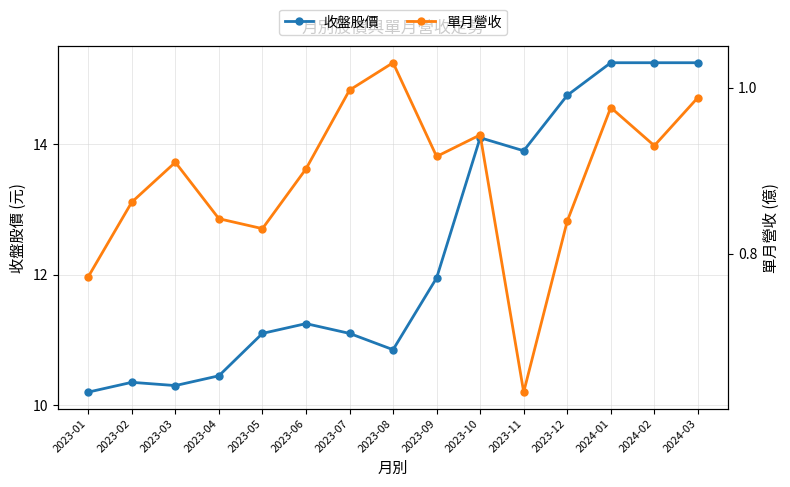

At which label does 單月營收 reach its minimum?

2023-11